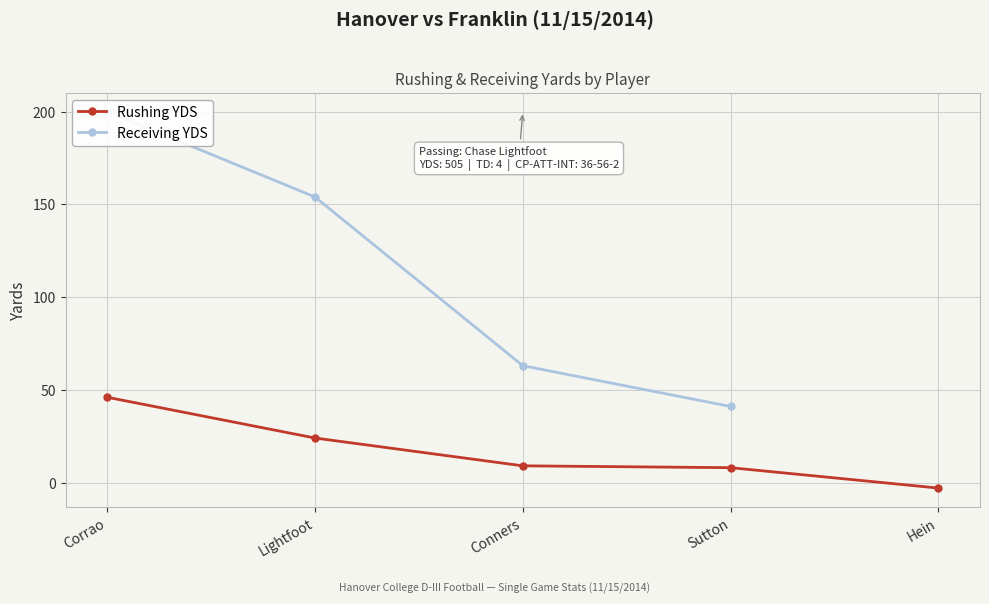

Which category has the highest value across all series?

Corrao